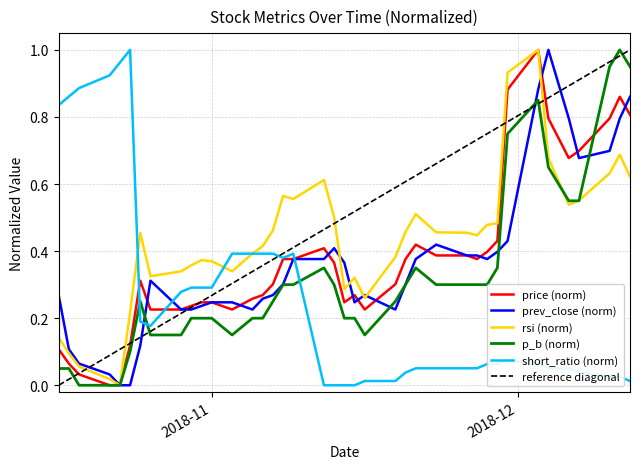

How many lines are shown in the chart?

5